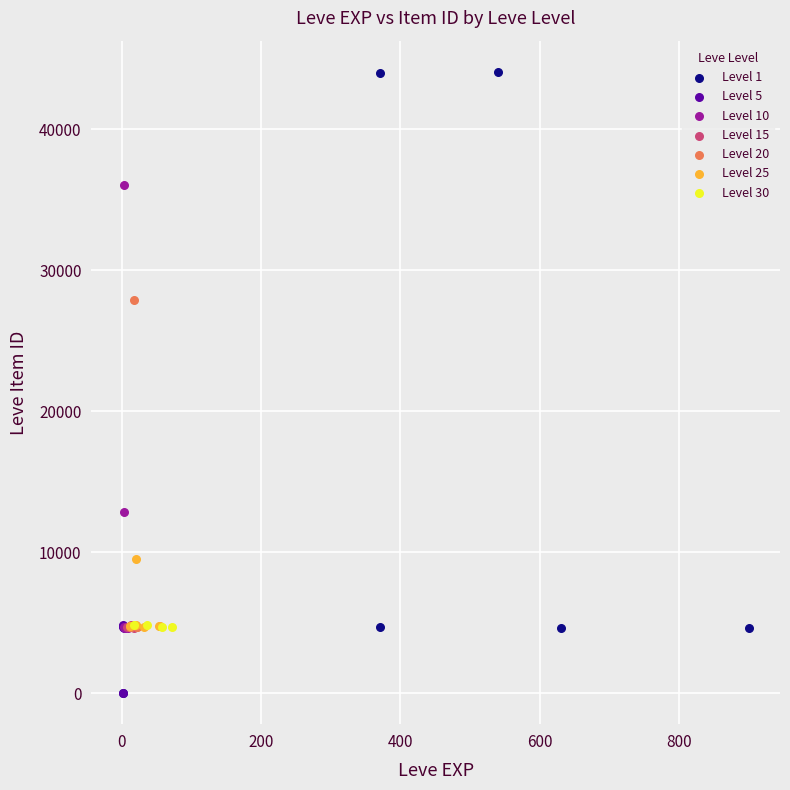

Which series has the largest Y range (max minus min)?

Level 1